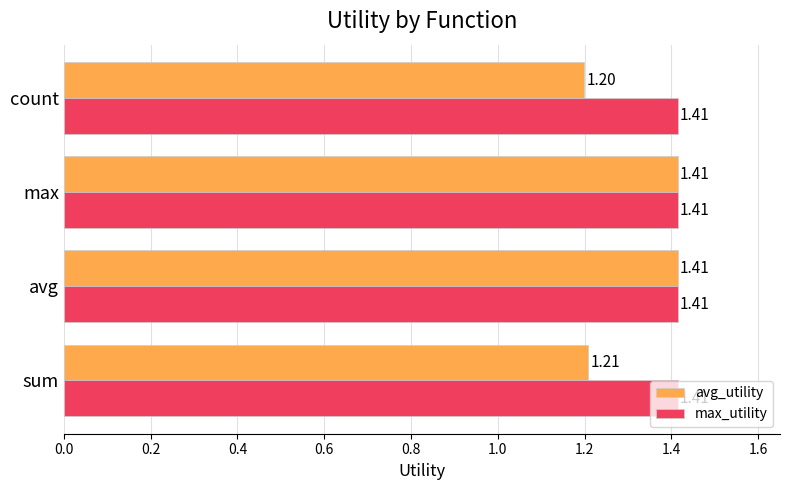

At how many categories does at least one series exceed 1?

4